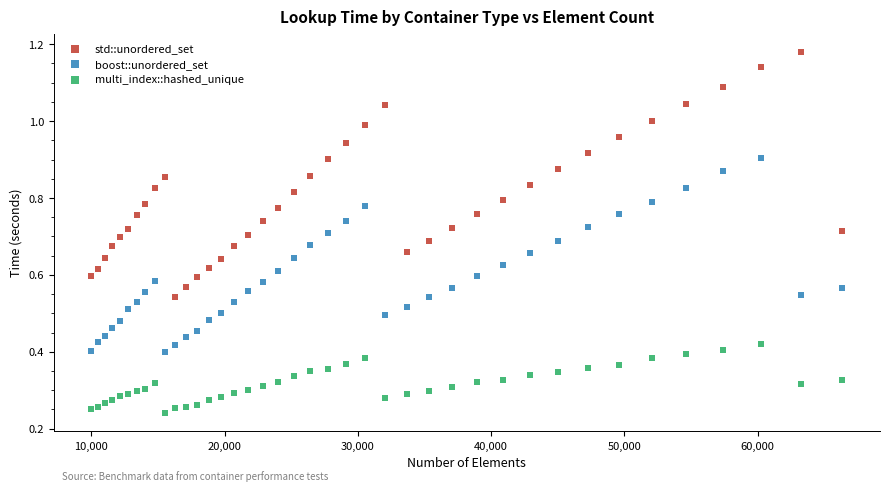

Which series contains the highest Y value?

std::unordered_set